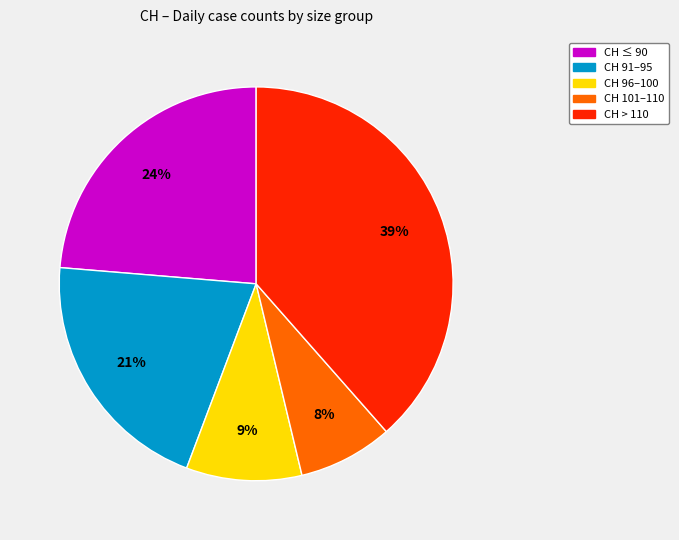

How many slices are in this pie chart?

5